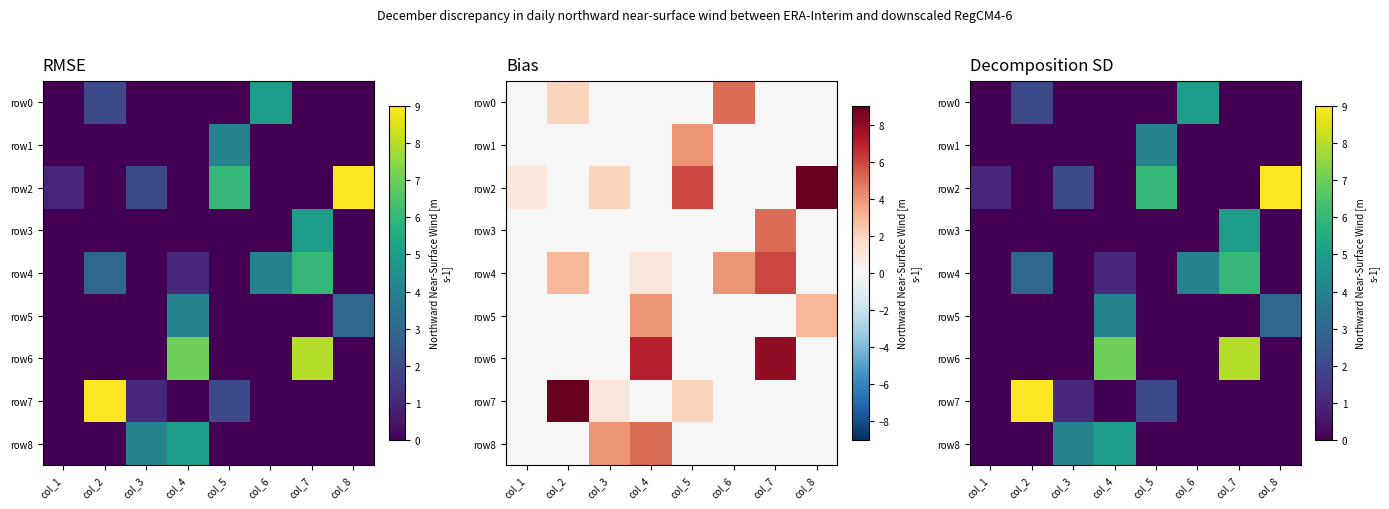

Where does the row4 series first go above 1?

col_2